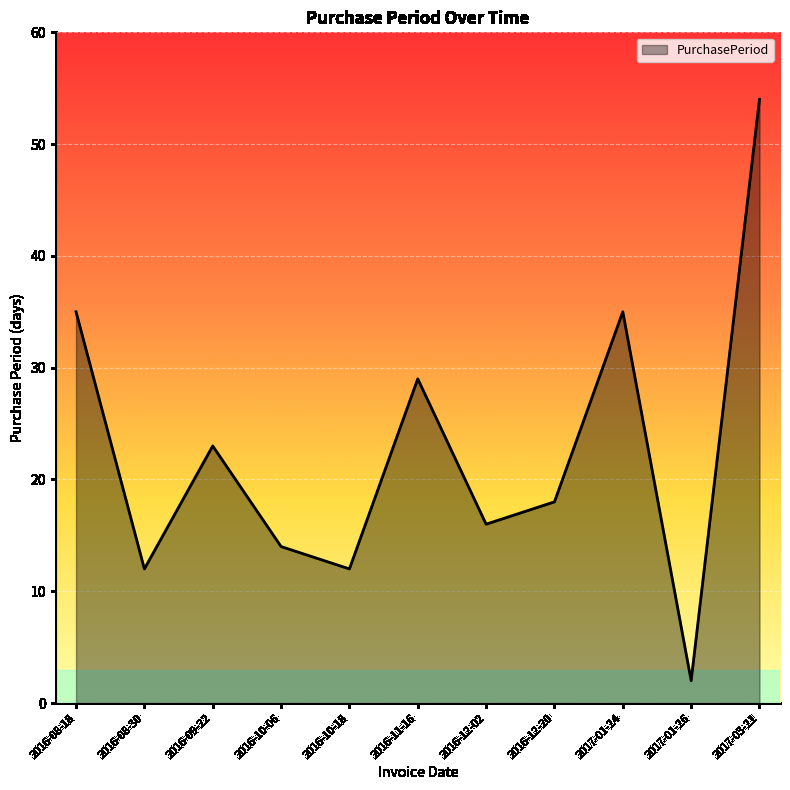

Reading right to left, list all the values displayed in this chart.

54	2	35	18	16	29	12	14	23	12	35